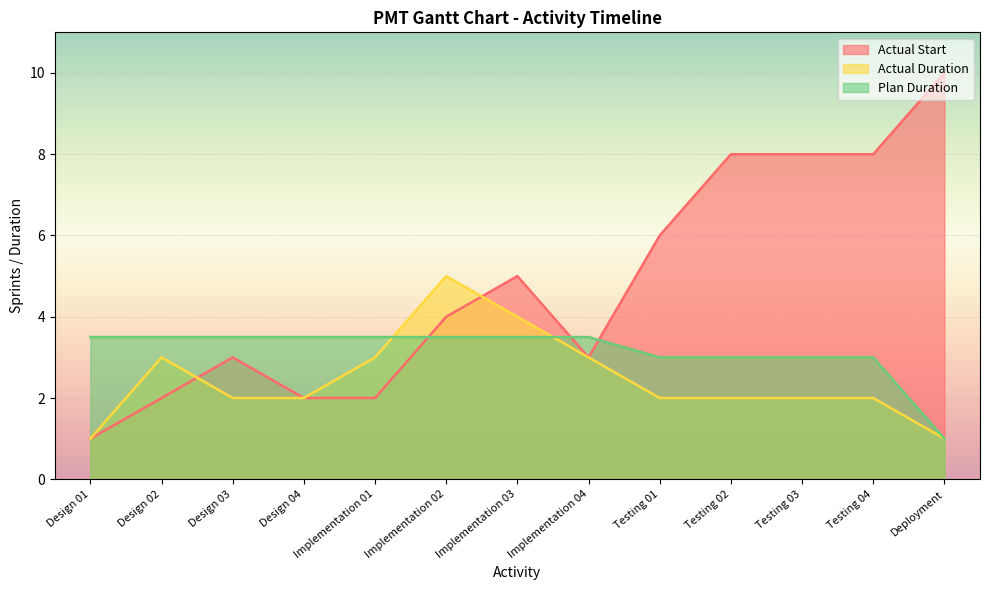

How many lines are shown in the chart?

3